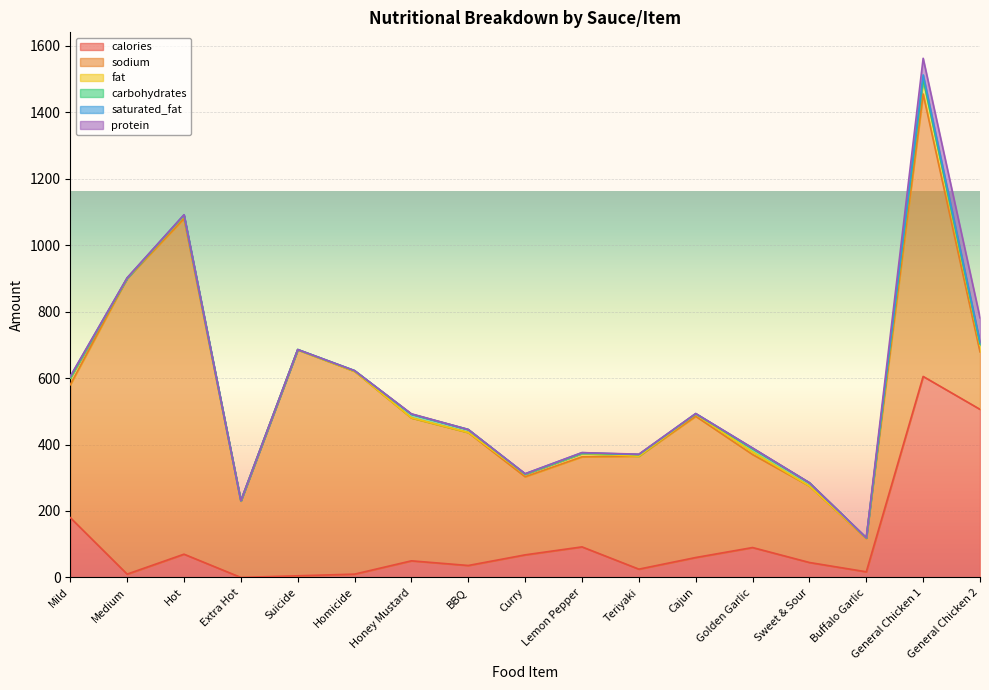

Is it true that sodium equals 587.2 at Honey Mustard?

False